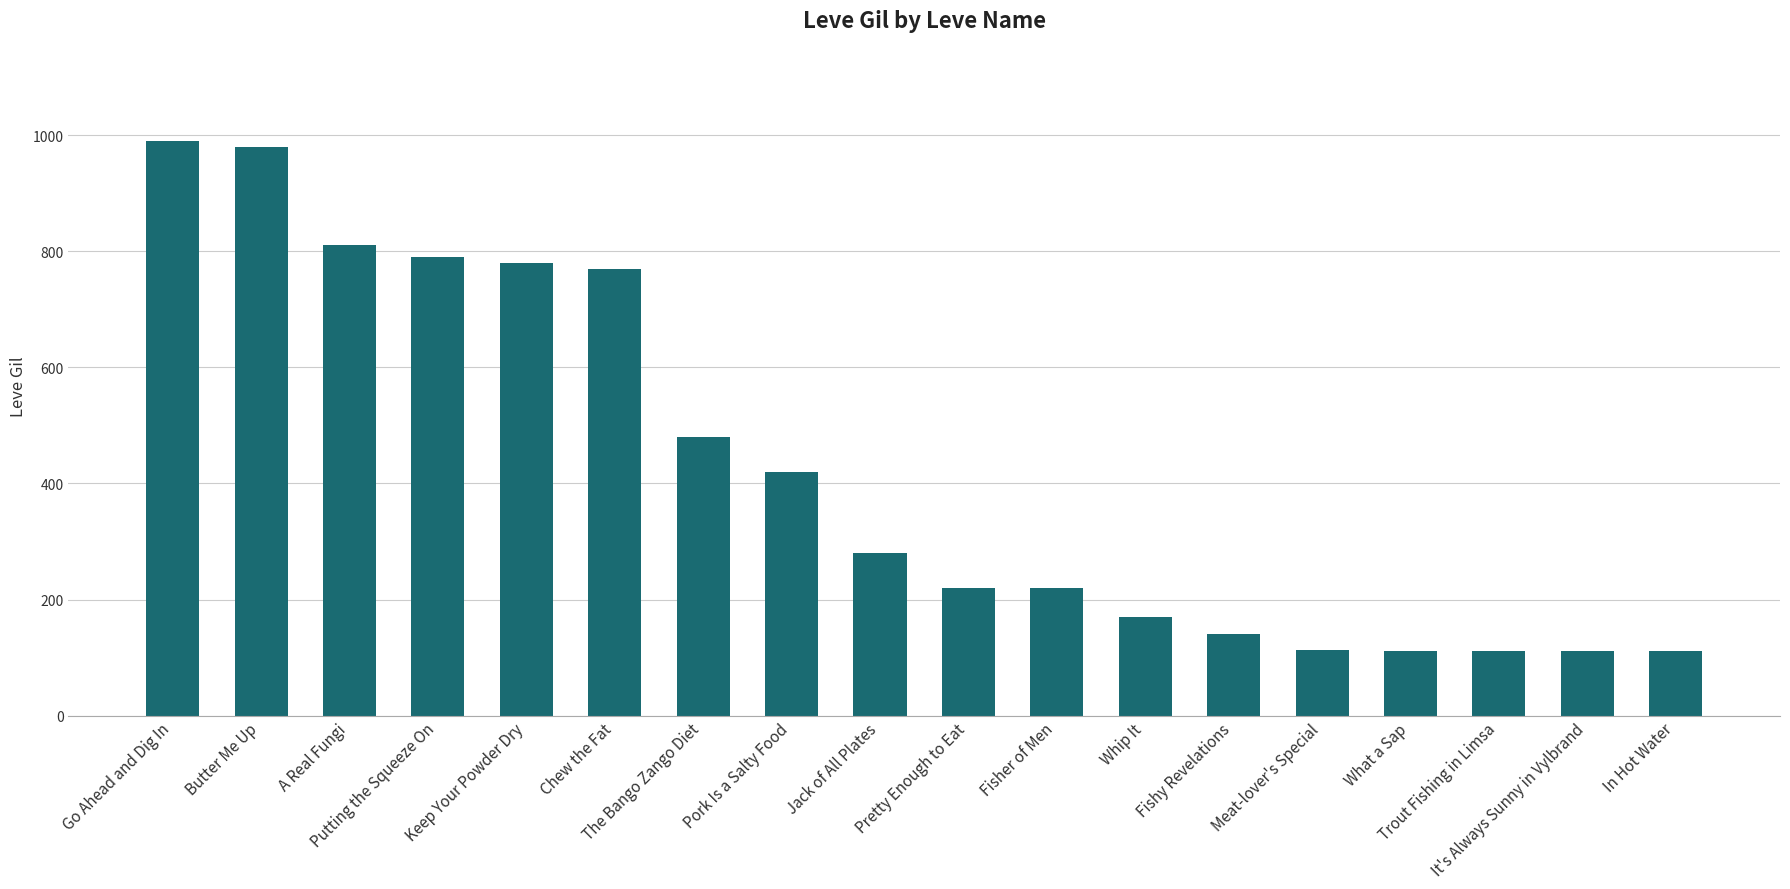

Between Chew the Fat and In Hot Water, which is larger?

Chew the Fat